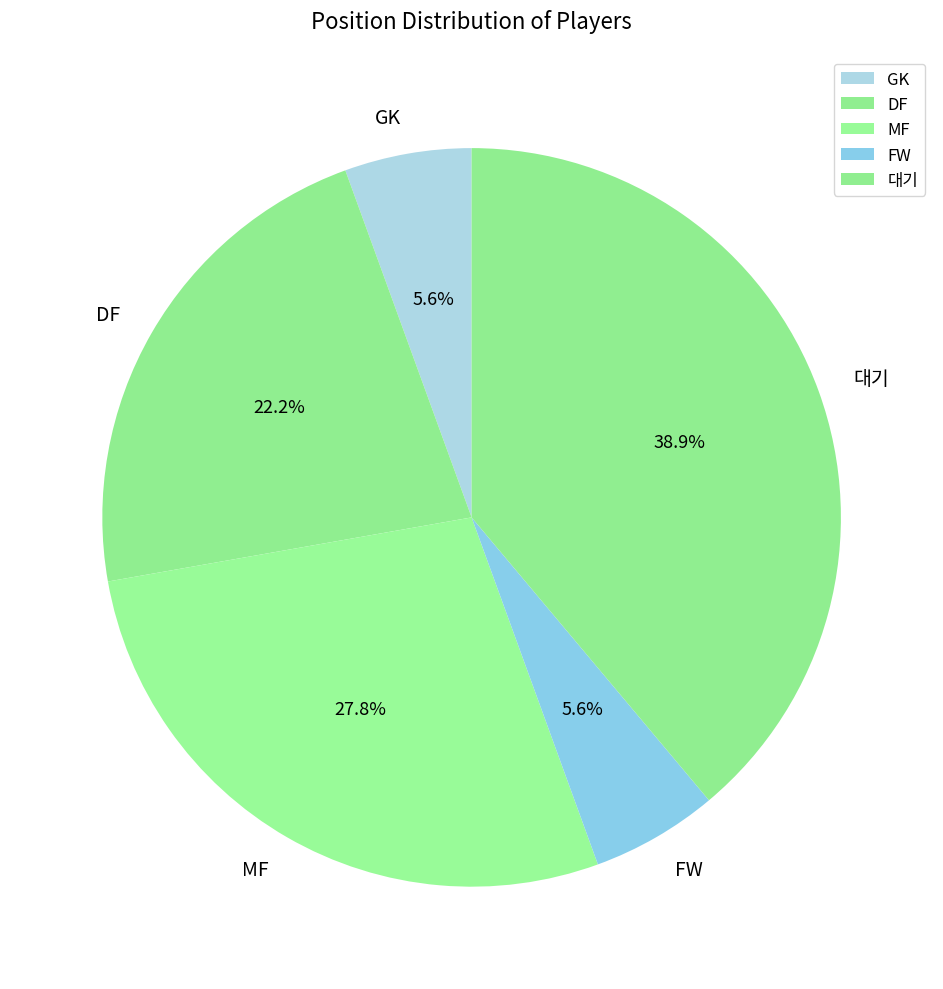

To the nearest percent, what is the combined percentage of MF and DF?

50%